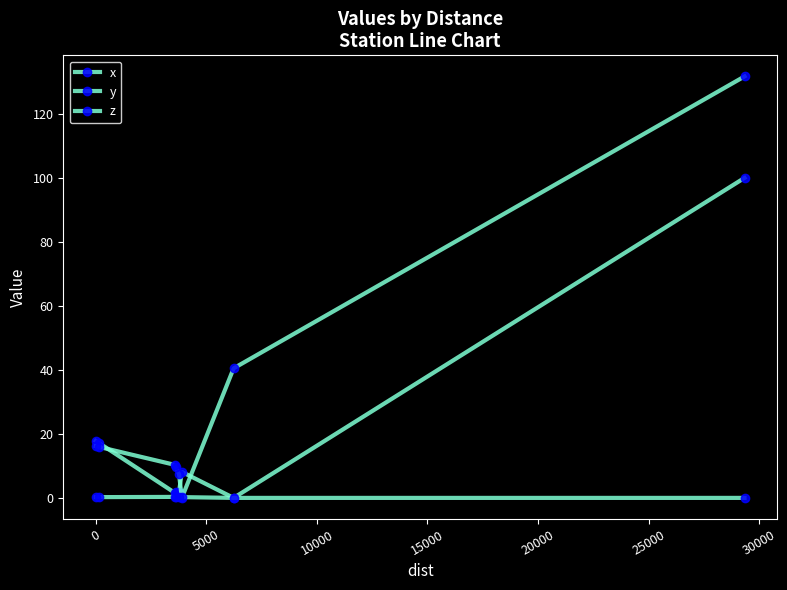

After their last crossing, which series has the higher values: y or z?

y